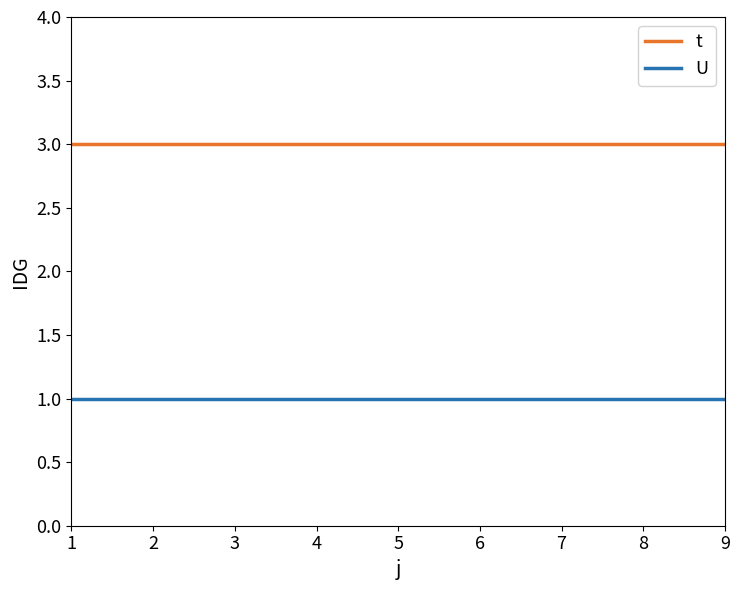

True or false: t has a value of 1 at 7.

False